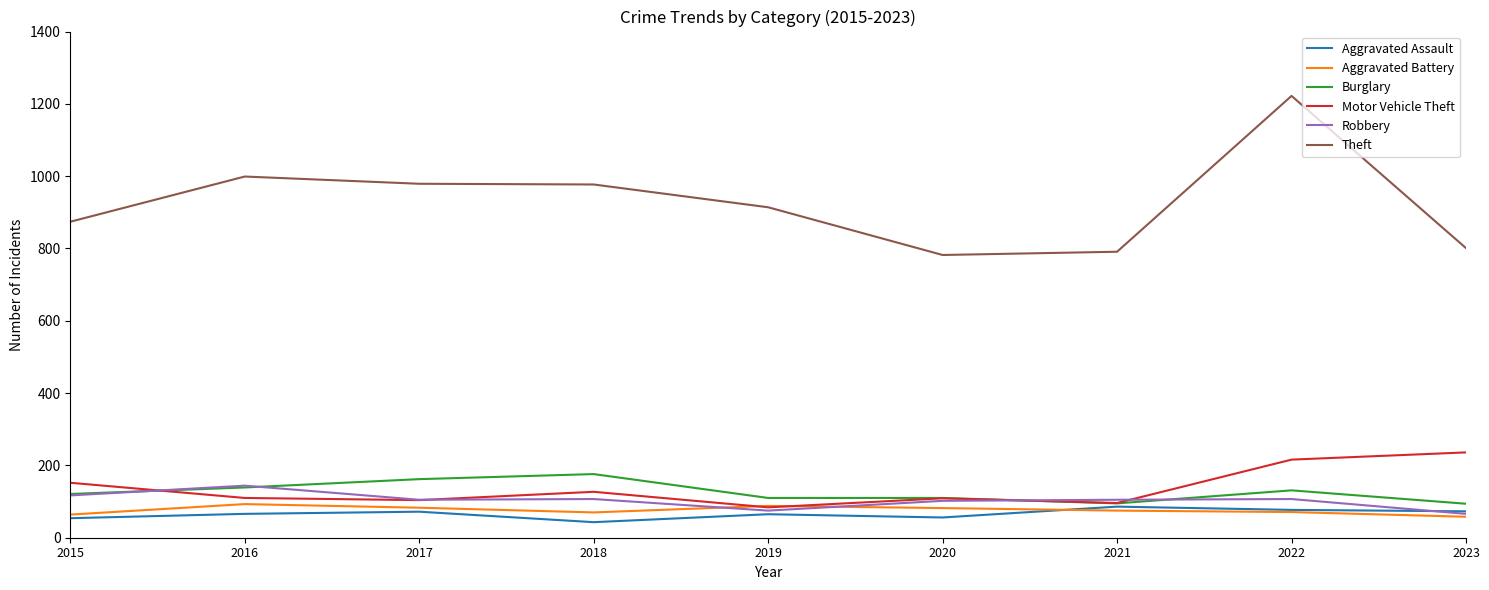

True or false: Robbery and Theft cross at least once.

False